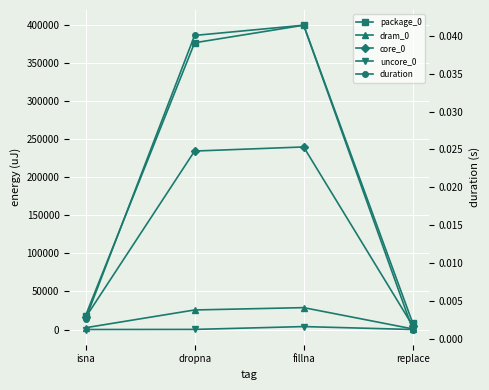

True or false: dram_0 and uncore_0 cross at least once.

False